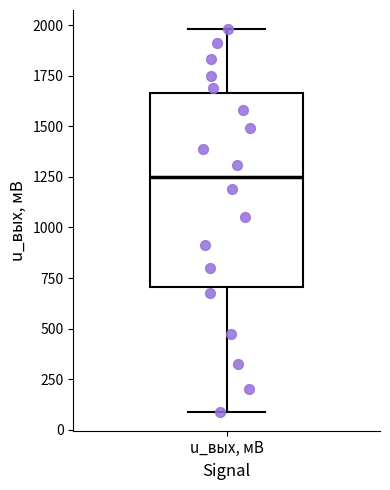

Read this box plot against the y-axis: the position of the median line, the range covered by the box, and the ends of both whiskers. The values are not printed on the chart, so give them approximately, as read against the axis.

median 1250, box 700 to 1650, whiskers 100 to 2000